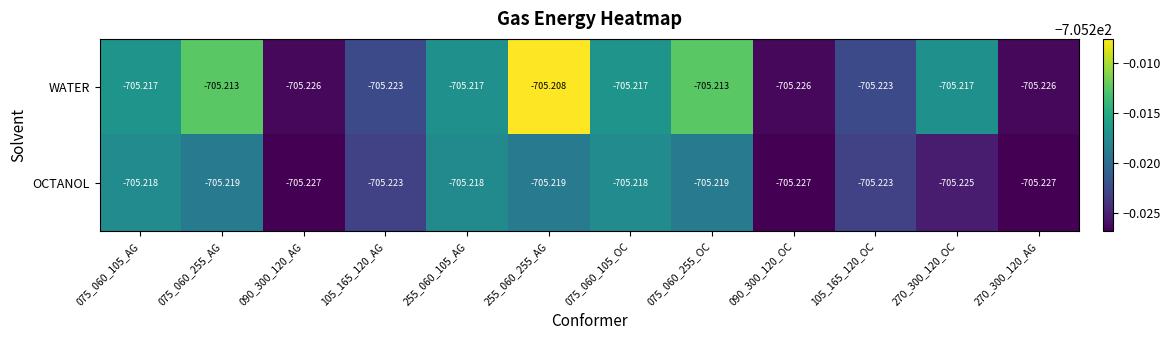

How many series are shown in this chart?

2